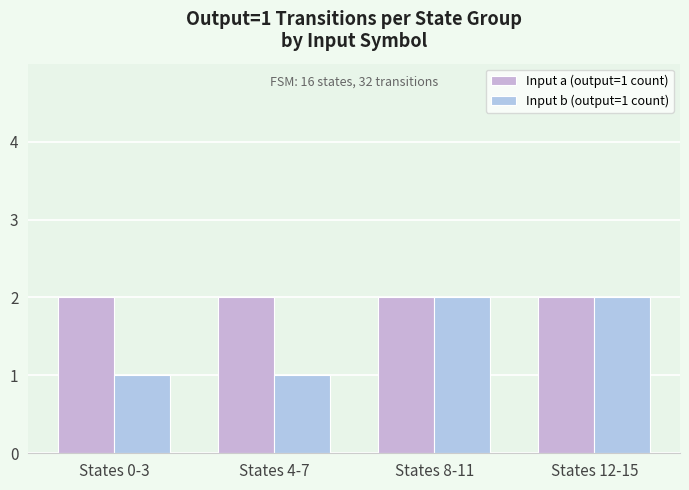

At which category is the sum across all series the highest?

States 8-11